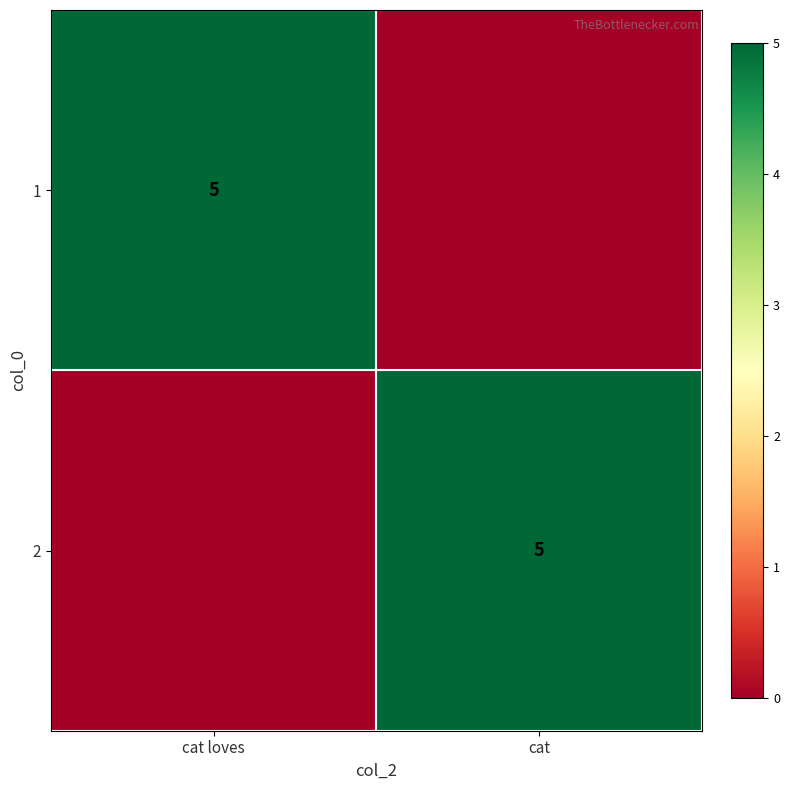

Is it true that 1 equals 7 at cat loves?

False